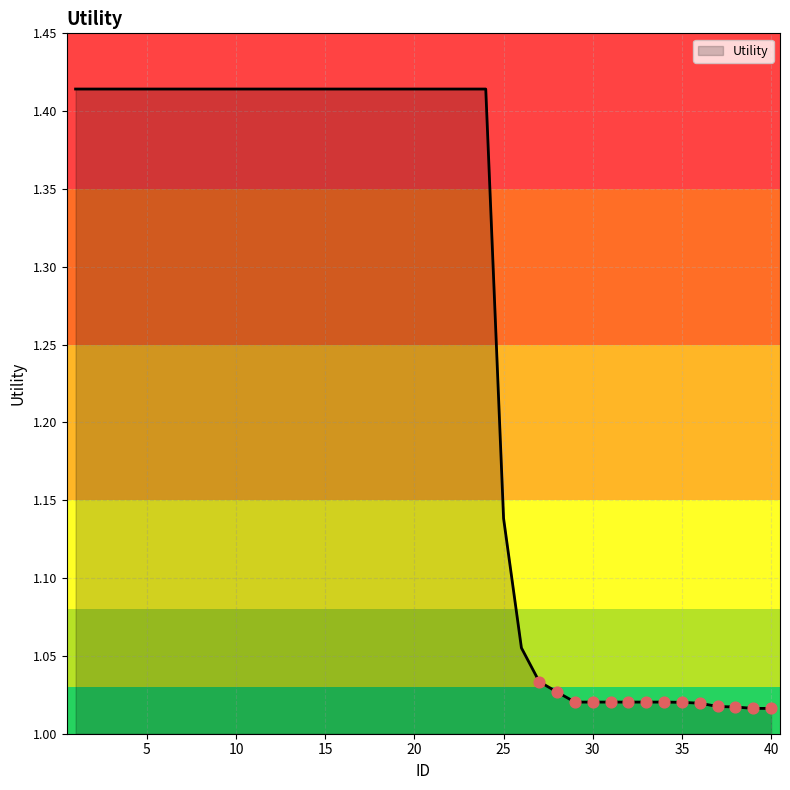

What is the difference between the maximum and minimum values?

0.4